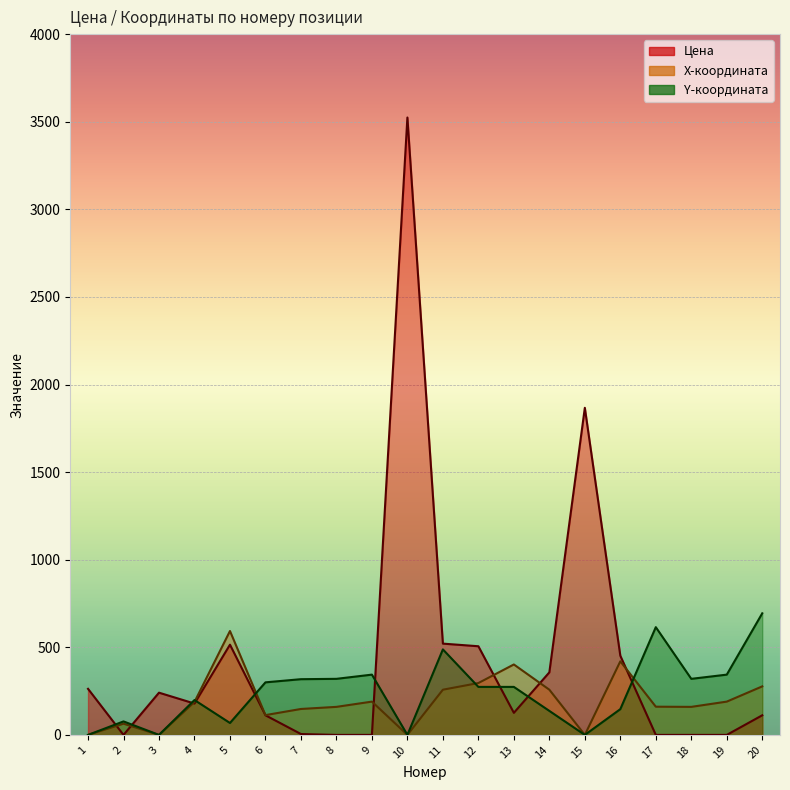

At which label does Цена reach its minimum?

2